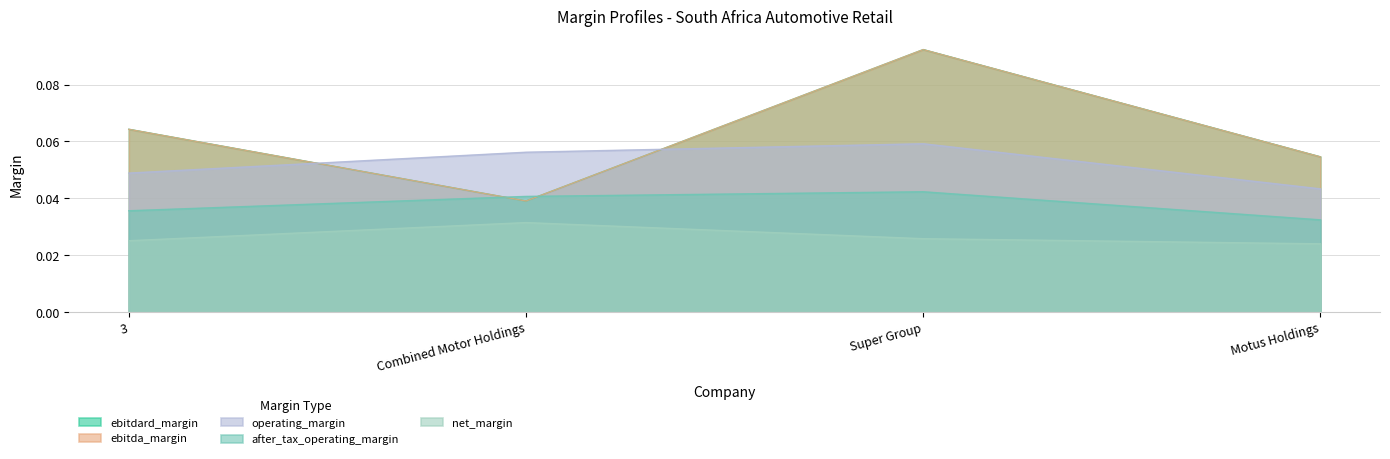

True or false: net_margin has a value of 0.0 at 3.

False